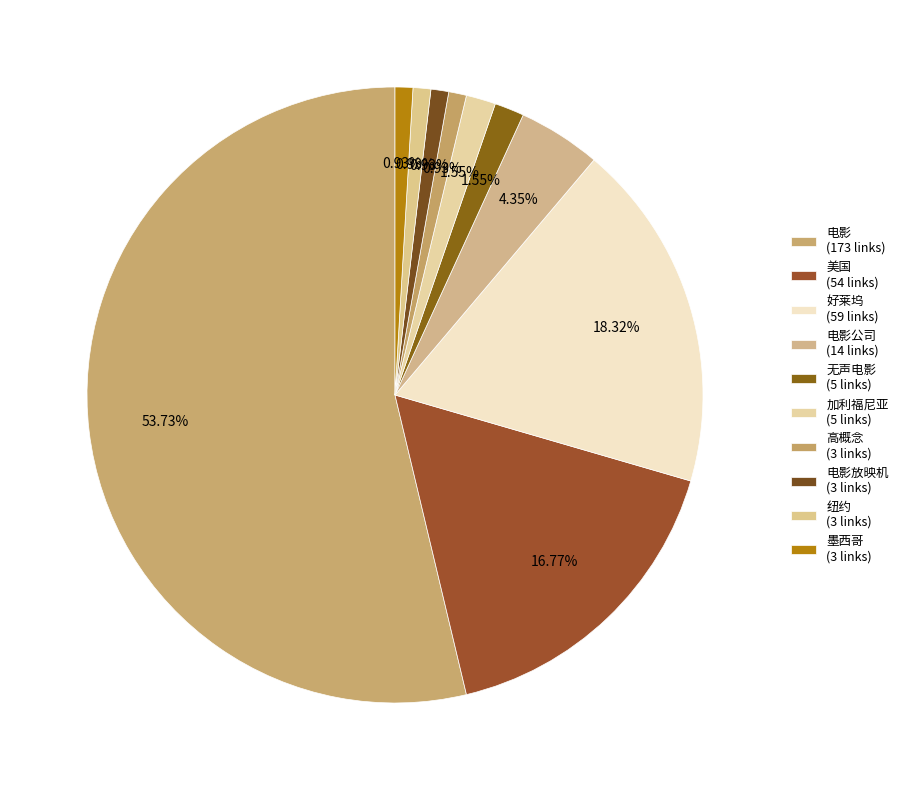

Count the number of slices in the pie.

10